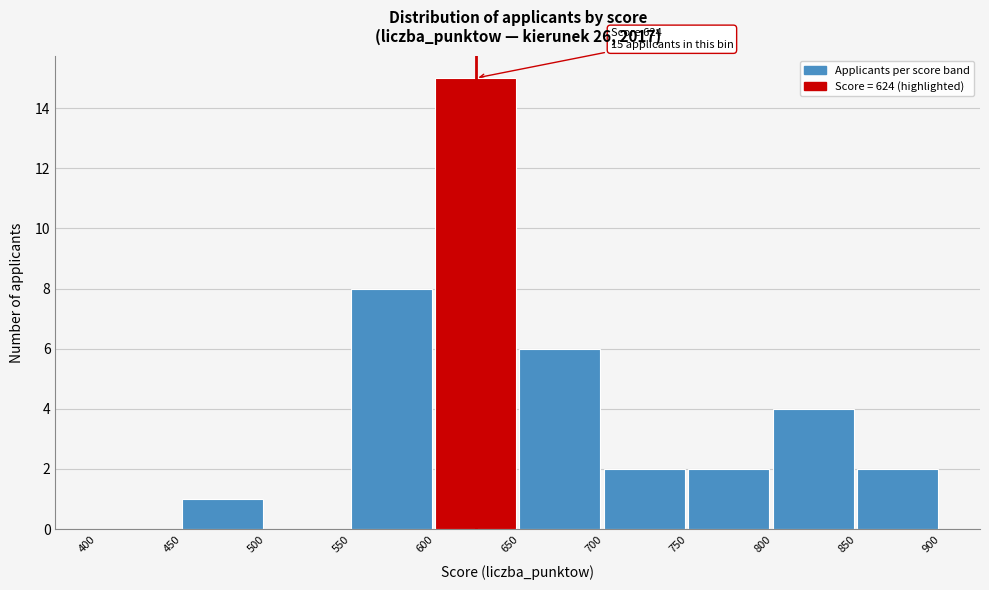

Which range on the x-axis has the tallest bar?

600 to 650